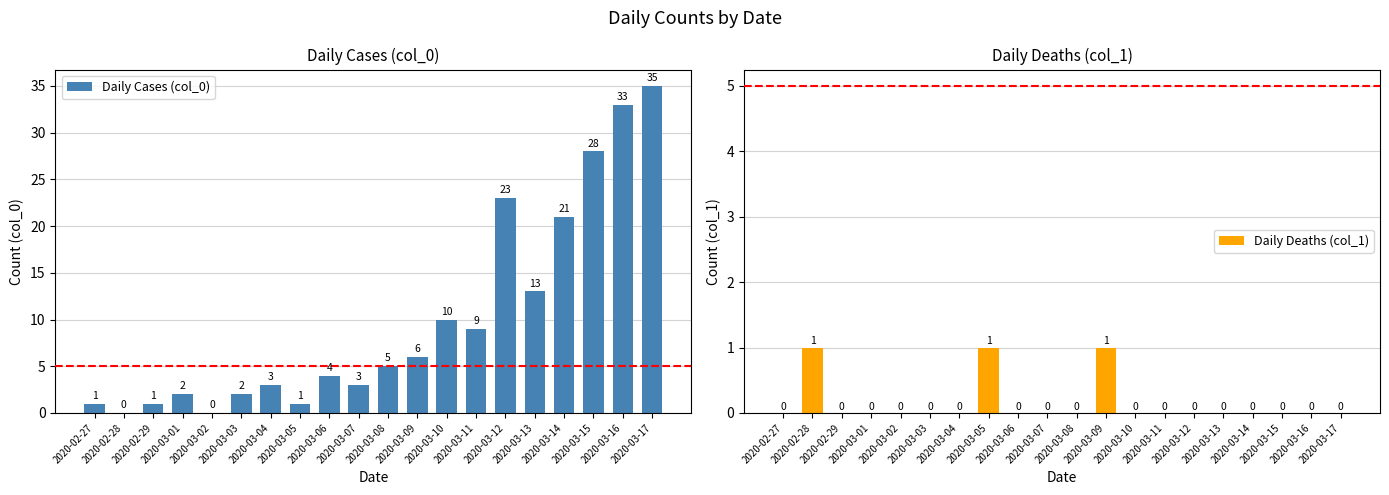

What are all the series names shown in the legend?

Daily Cases (col_0), Daily Deaths (col_1)